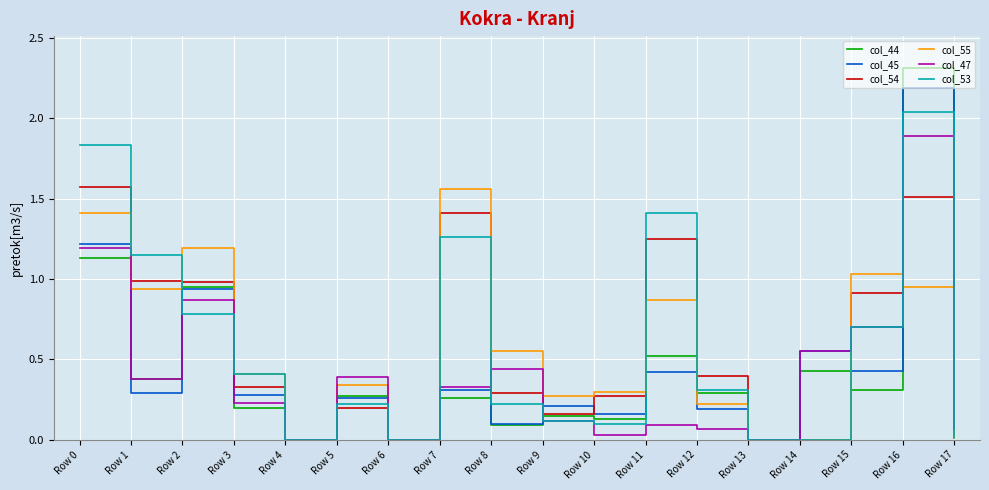

At which category does col_53 reach its first local peak?

Row 5